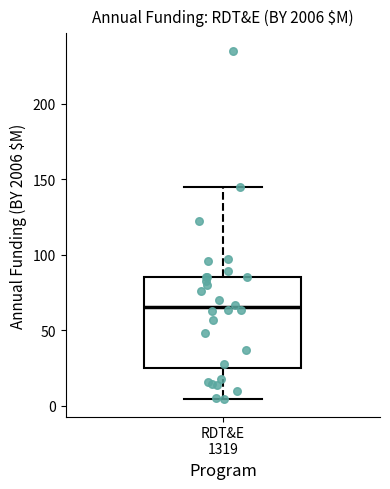

Transcribe this box plot: give where the median line is, the range the box spans, and where the two whiskers end, as read against the y-axis. The values are not printed on the chart, so give them approximately, as read against the axis.

median 65, box 25 to 85, whiskers 5 to 145